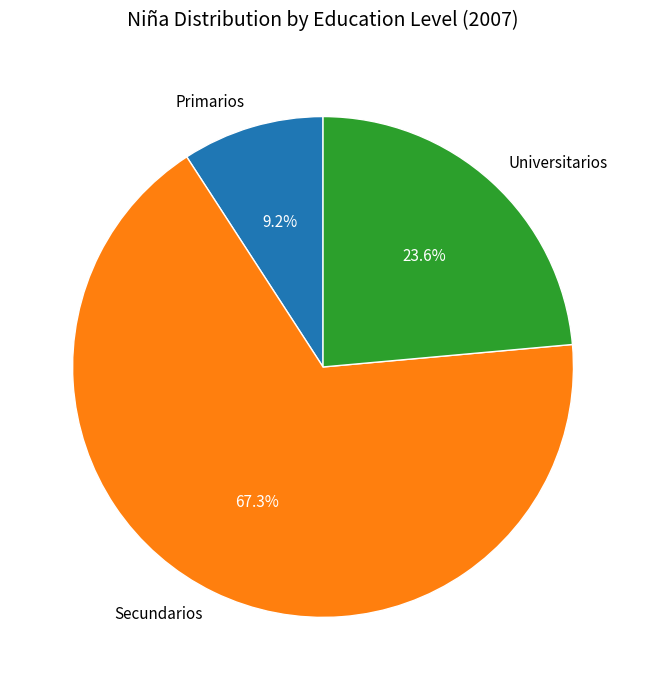

To the nearest percent, what portion does Secundarios represent?

67%